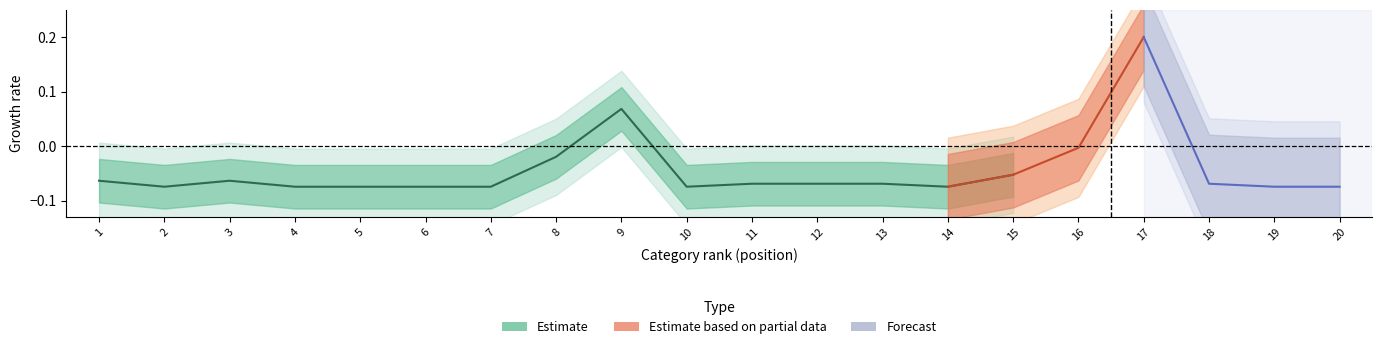

Count the number of categories in the chart.

20